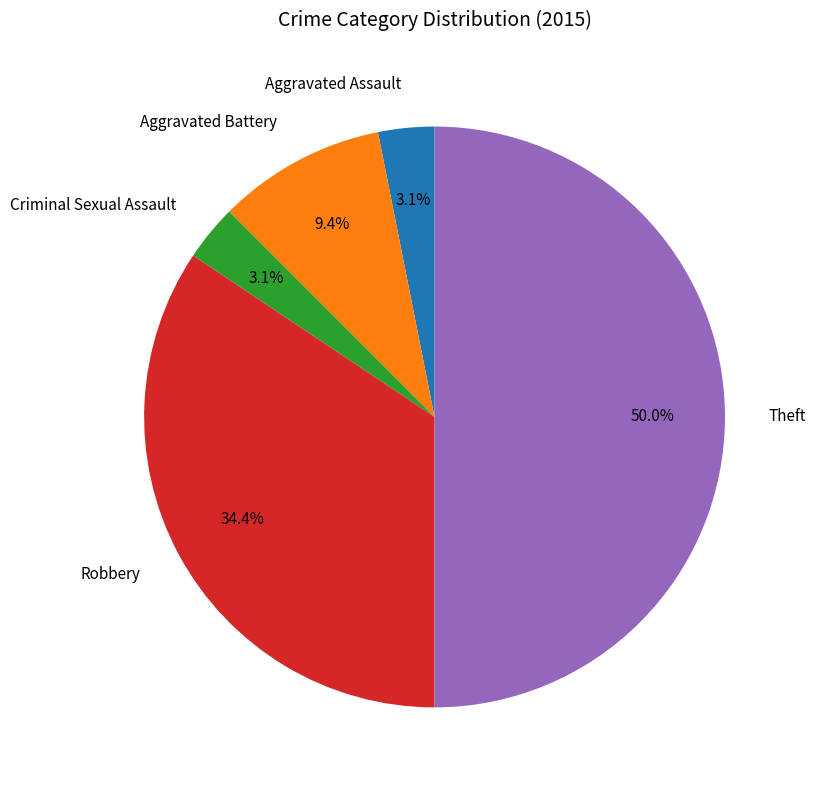

What is the largest slice in the pie chart?

Theft